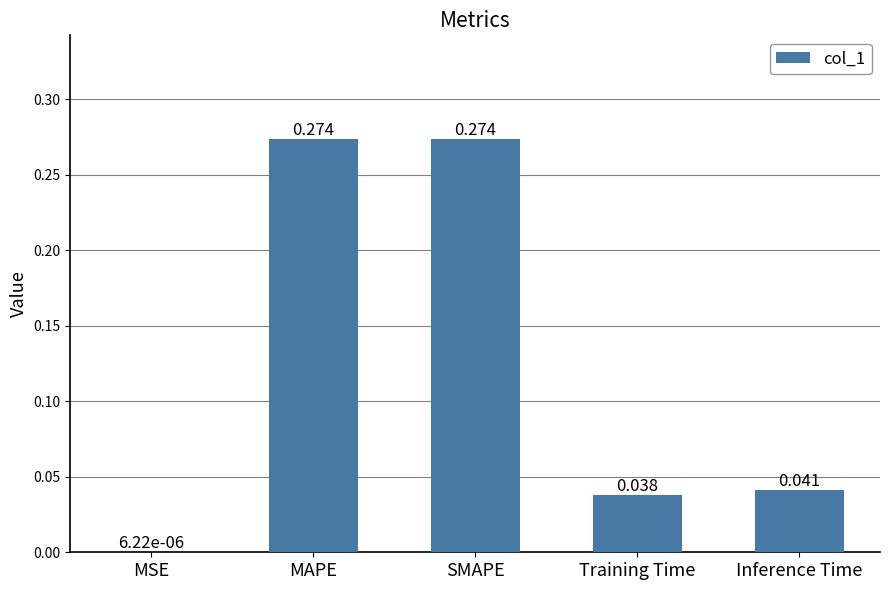

The chart shows a value of 0.4 at MAPE. True or false?

False